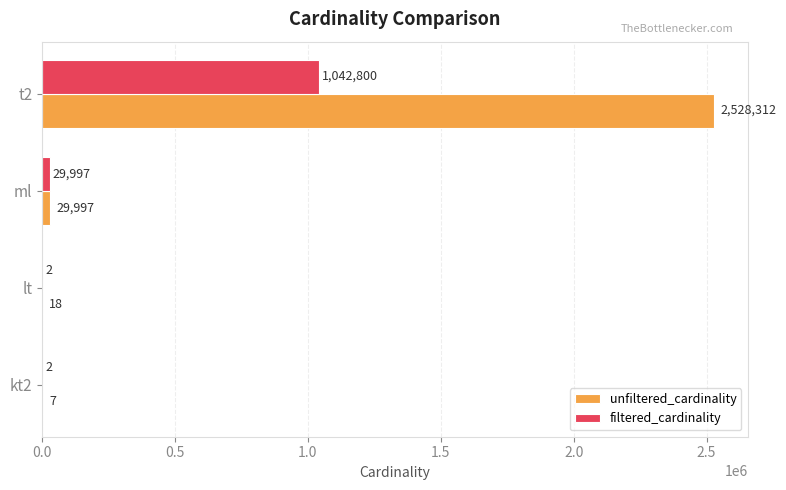

What is the maximum value shown in the chart?

2528312